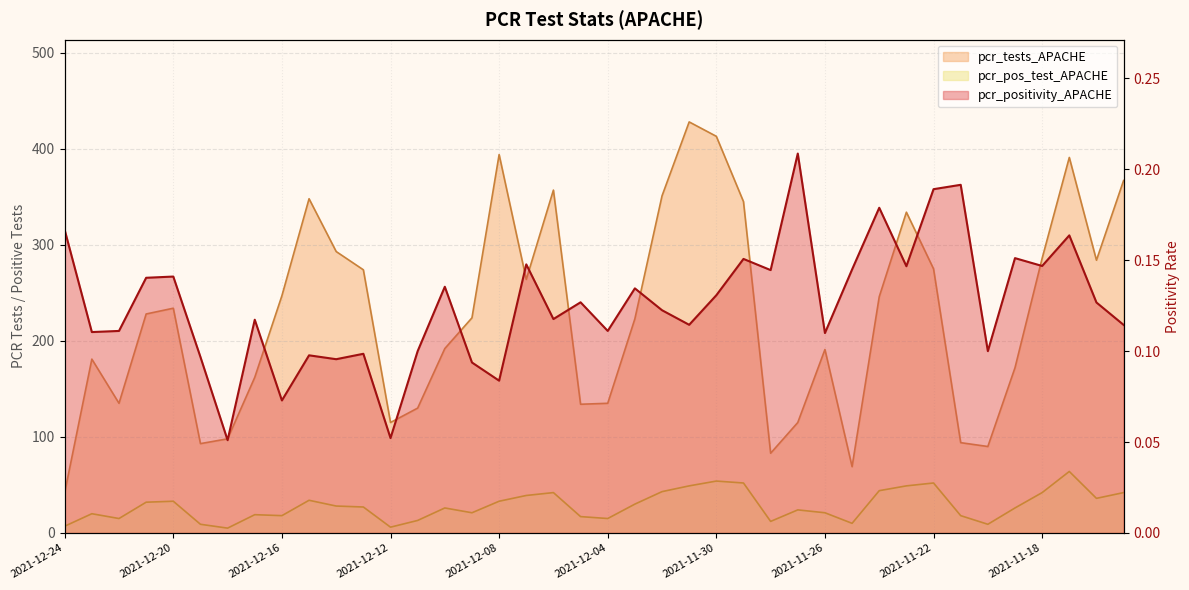

Which series has the widest spread of values?

pcr_tests_APACHE